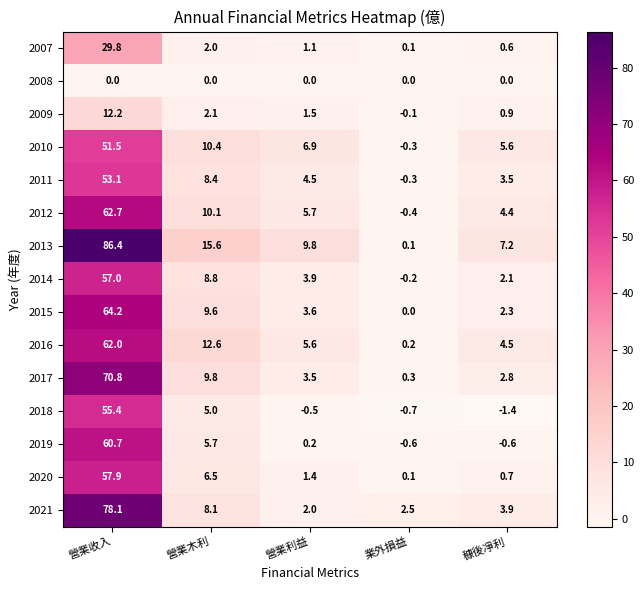

Is it true that 2013 equals 86.4 at 營業收入?

True